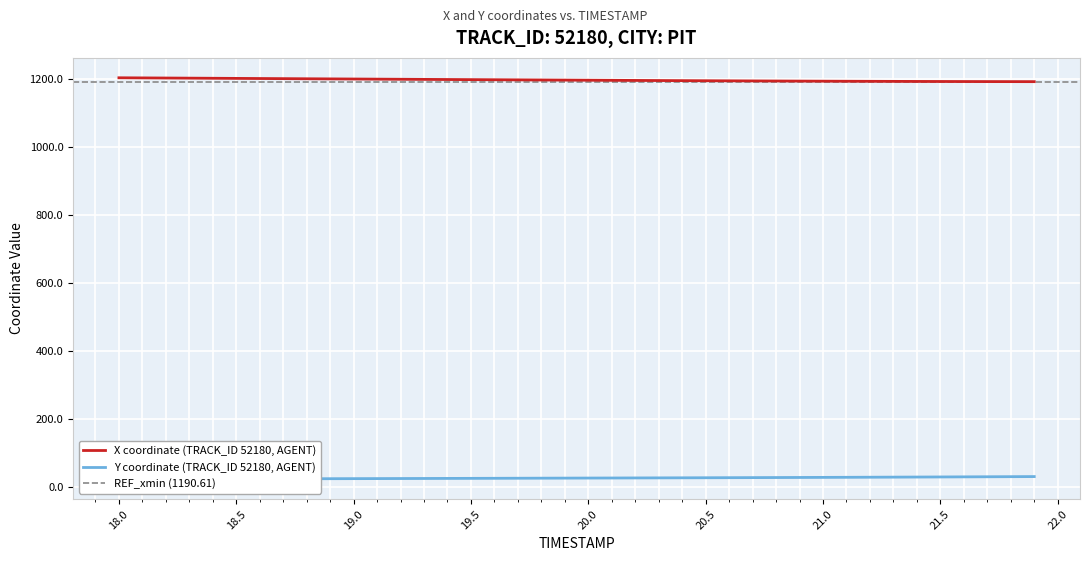

What is the maximum value shown in the chart?

1203.1